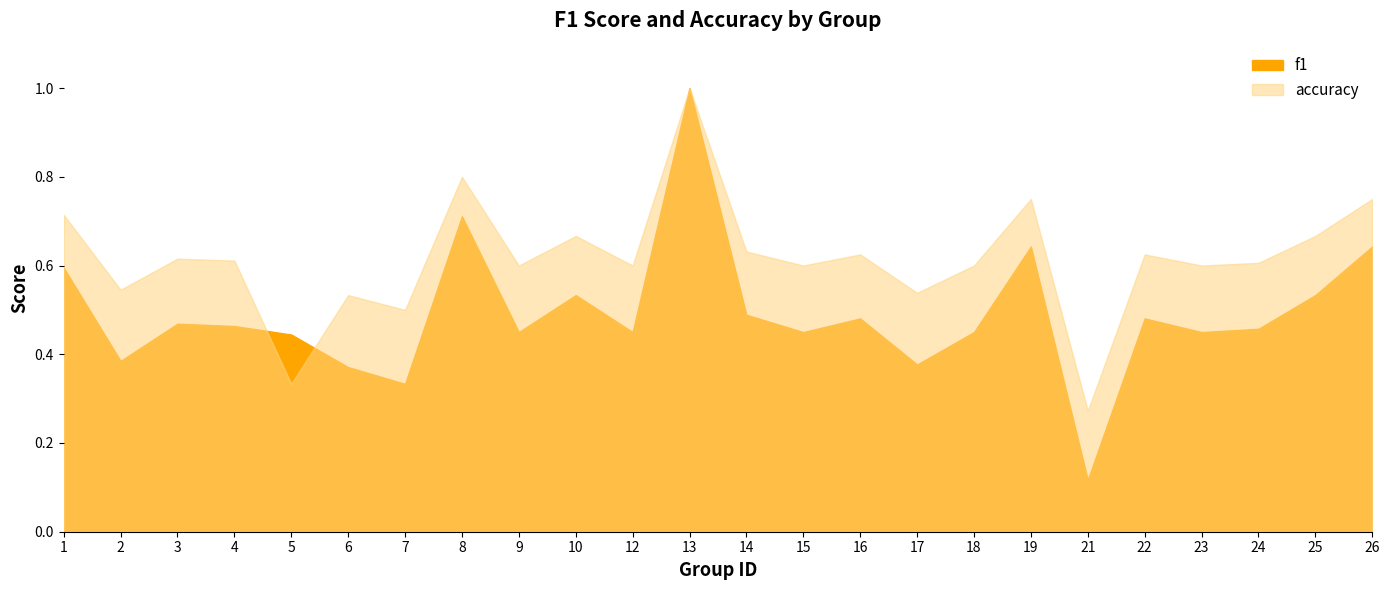

What is the value of the f1 point at the 16th from the left?

0.4